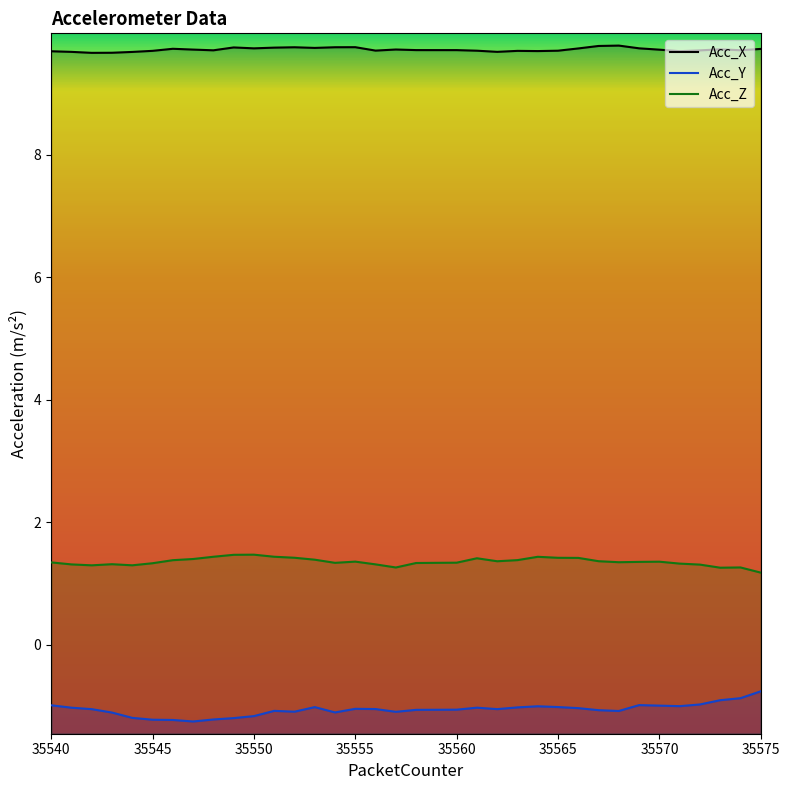

How many data points in Acc_Y are above -1?

7